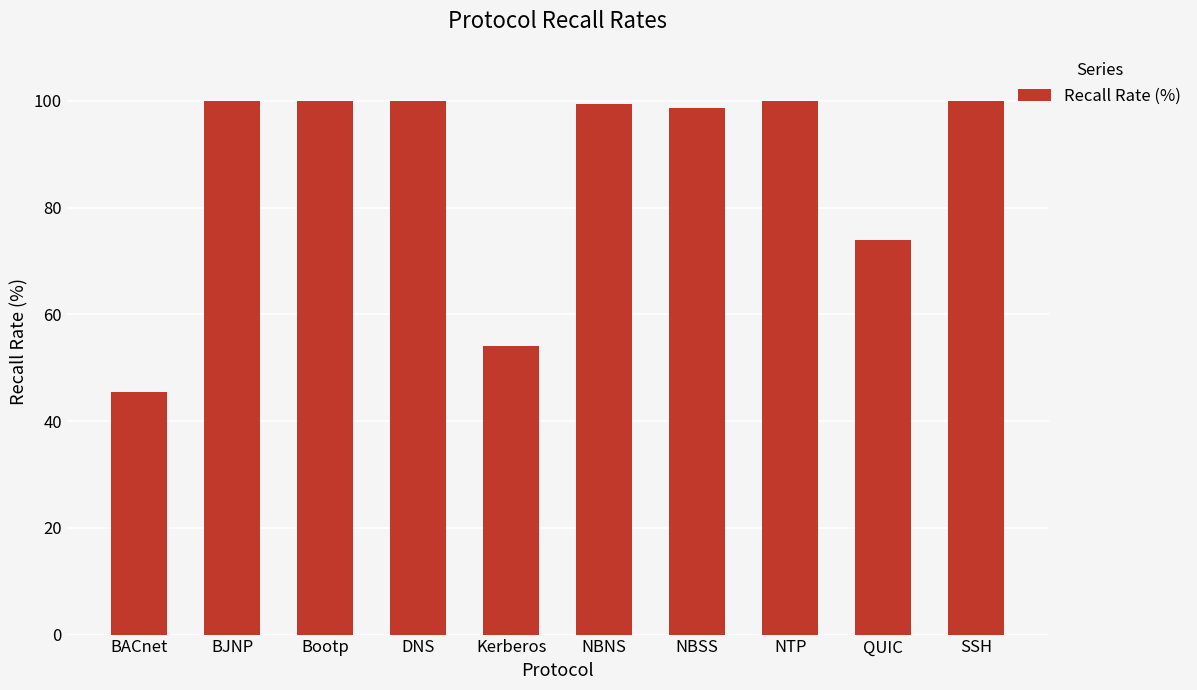

What is the change in value from QUIC to SSH?

+26.1